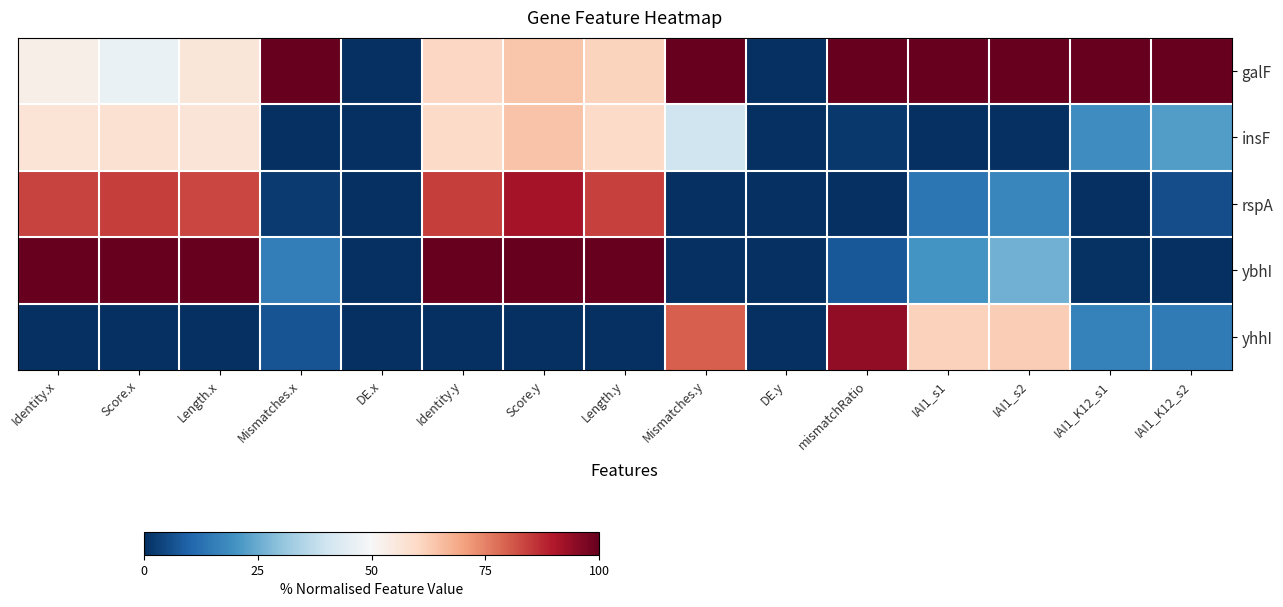

Rank the series by their maximum value, from highest to lowest.

galF, ybhI, yhhI, rspA, insF